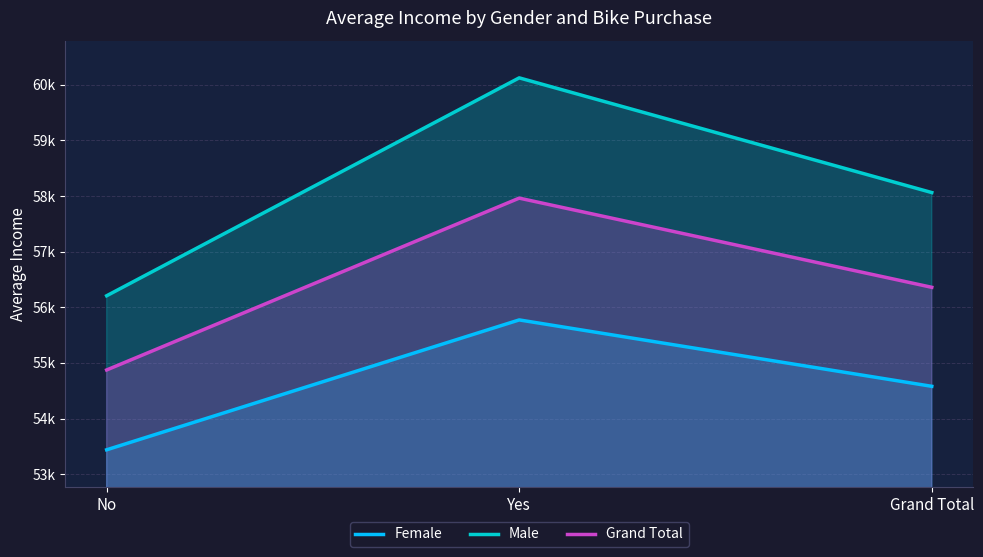

Reading right to left, list all the values displayed in this chart.

Female: Grand Total=54580.8	Yes=55774.1	No=53440.0
Male: Grand Total=58062.6	Yes=60124.0	No=56208.2
Grand Total: Grand Total=56360.0	Yes=57962.6	No=54874.8